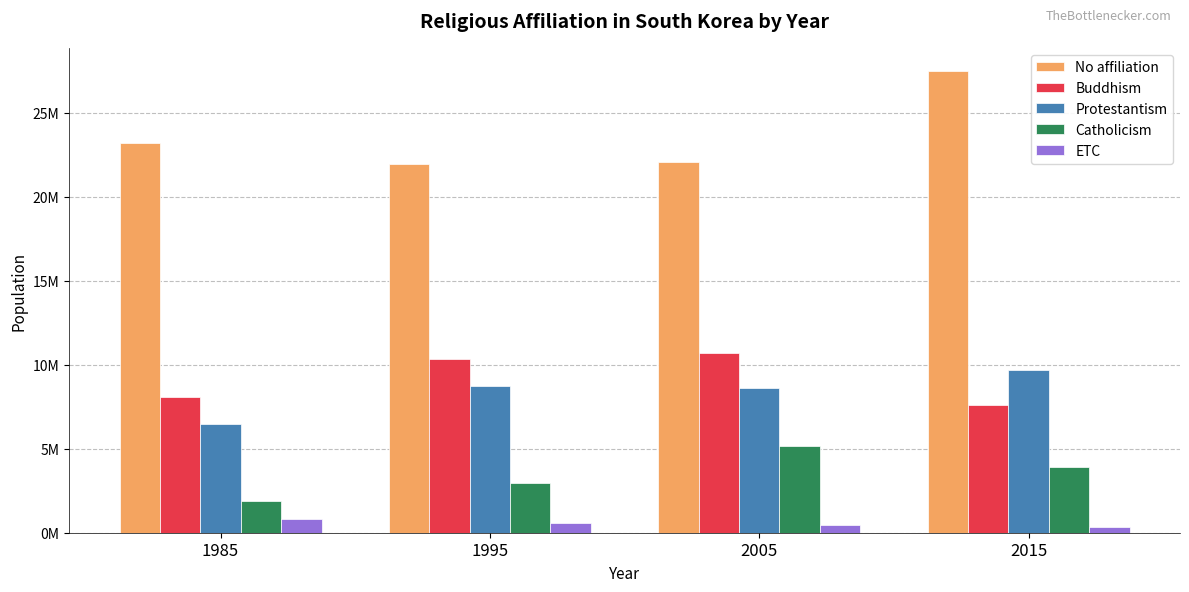

Are the bars horizontal?

No